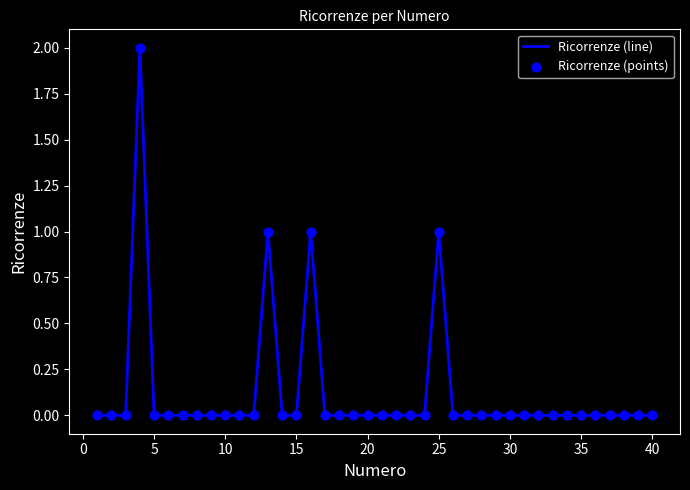

How many lines are shown in the chart?

1